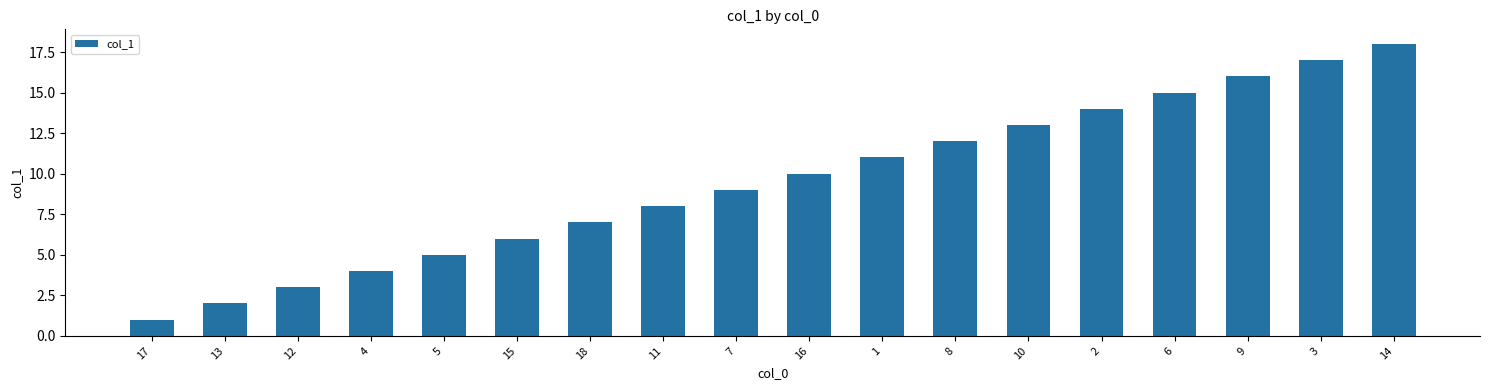

The chart shows a value of 2 at 15. True or false?

False